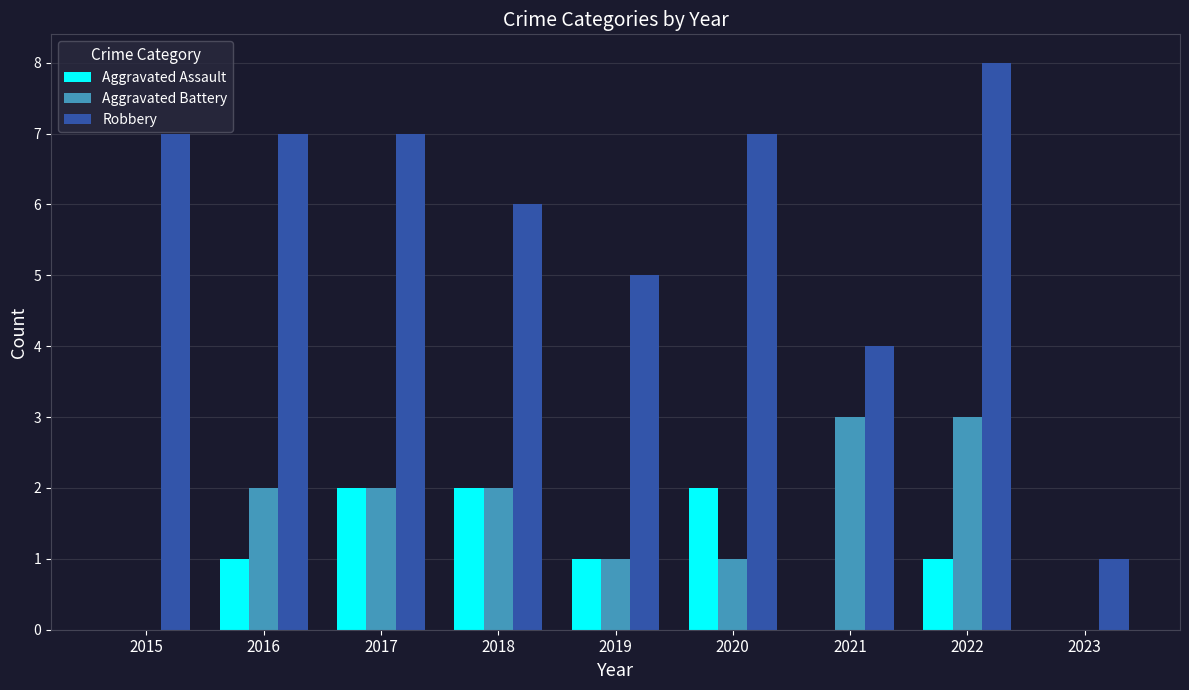

Which series changed the most between 2019 and 2023?

Robbery